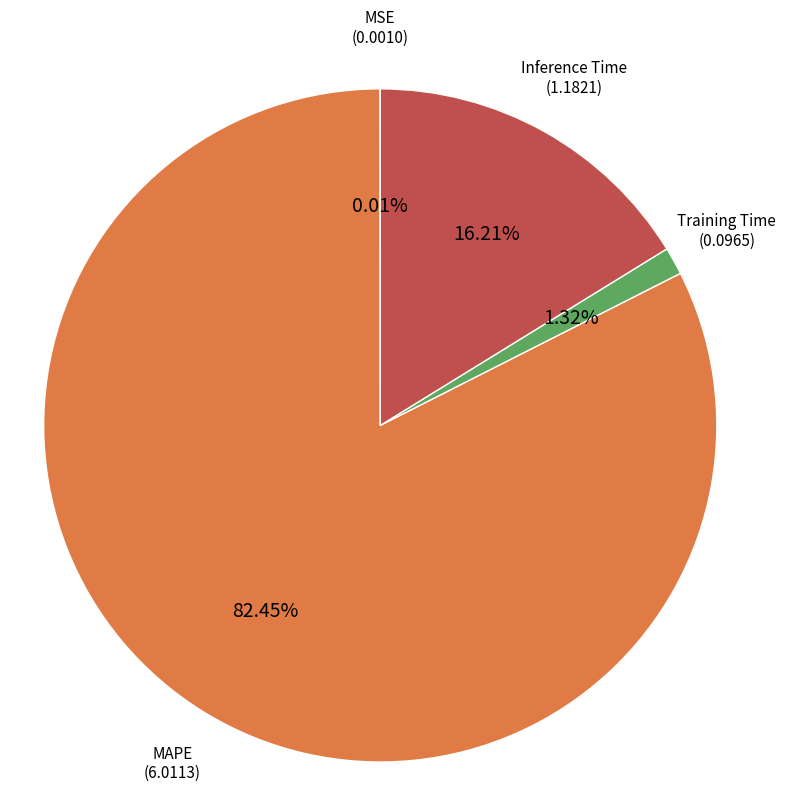

Do Inference Time and Training Time together represent more than half of the pie?

No